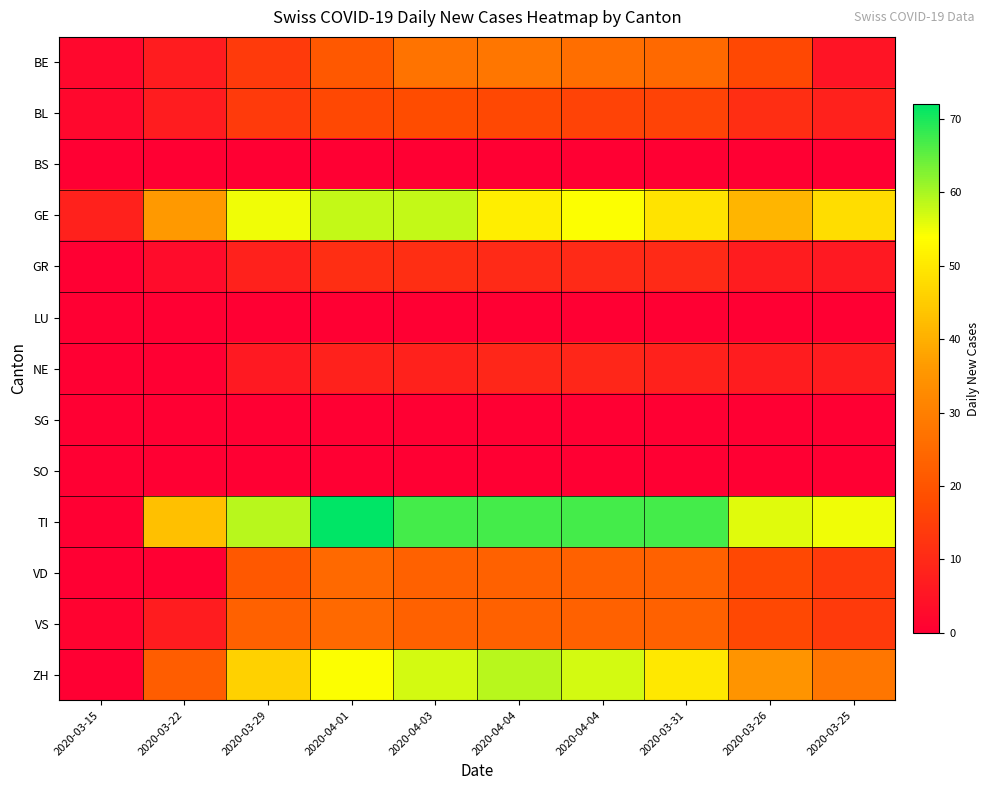

Which series has the largest range (max minus min)?

TI